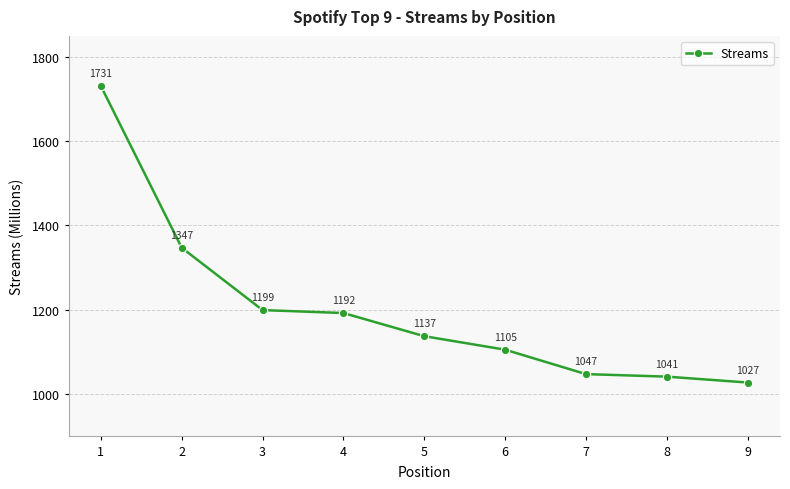

At which label does the data first exceed 1137?

1